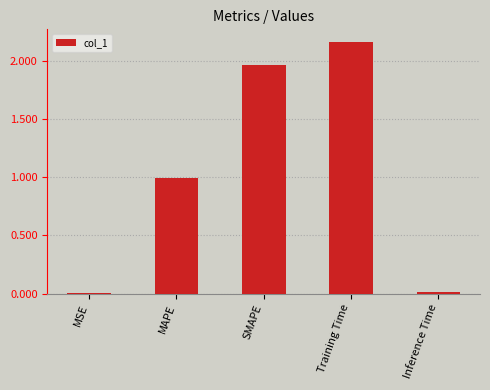

At which category does the chart reach its peak across all series?

Training Time